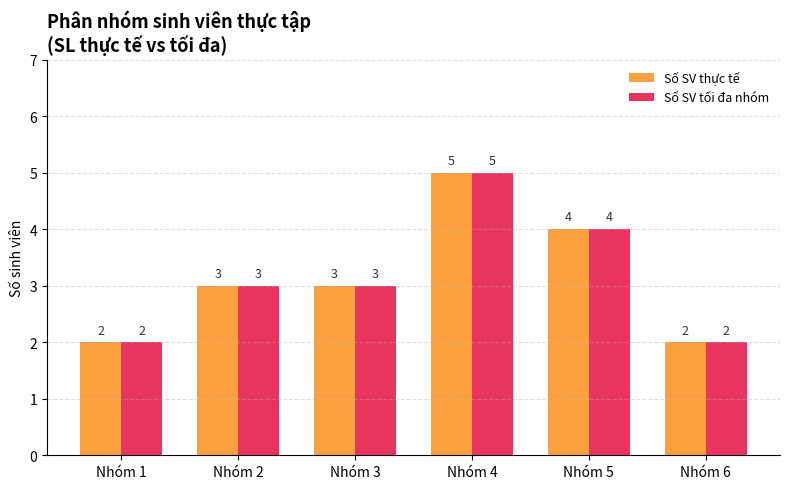

What is the sum of all Số SV thực tế values?

19